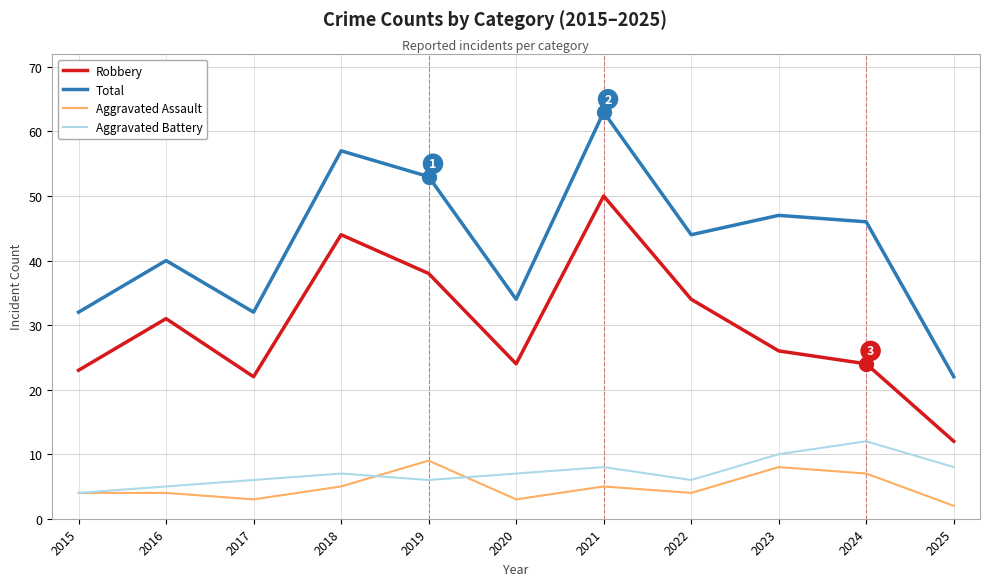

Read the Aggravated Battery value at 2015.

4